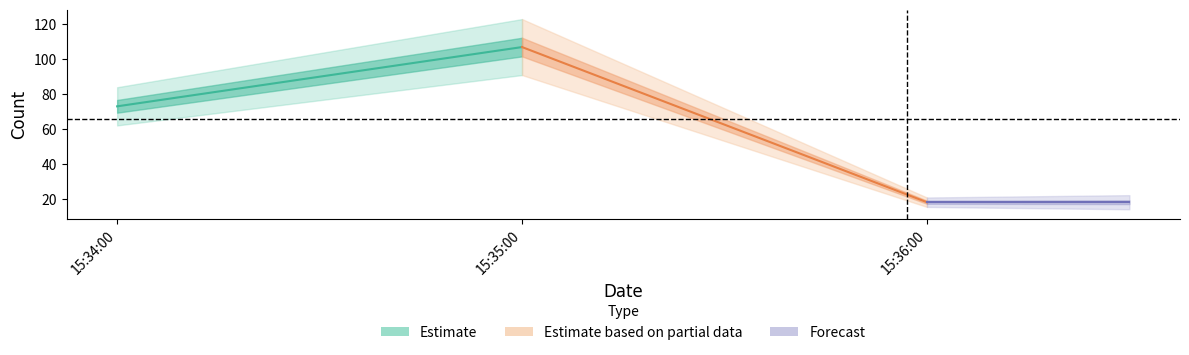

What is the value of the Estimate point at the 1st from the left?

73